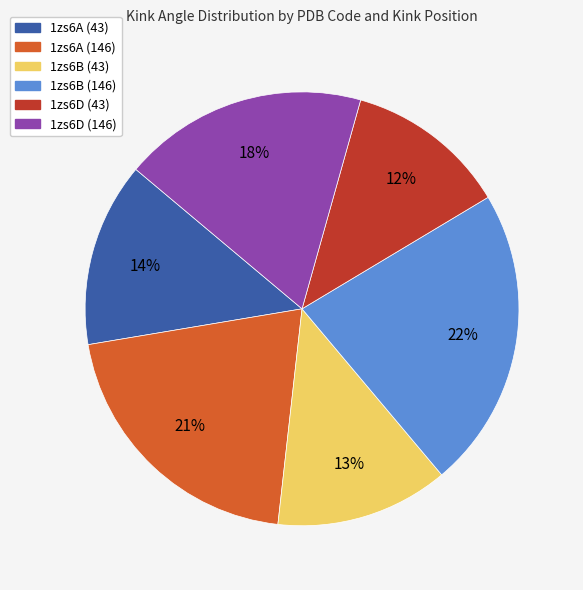

Do 1zs6D (43) and 1zs6B (146) together represent more than half of the pie?

No